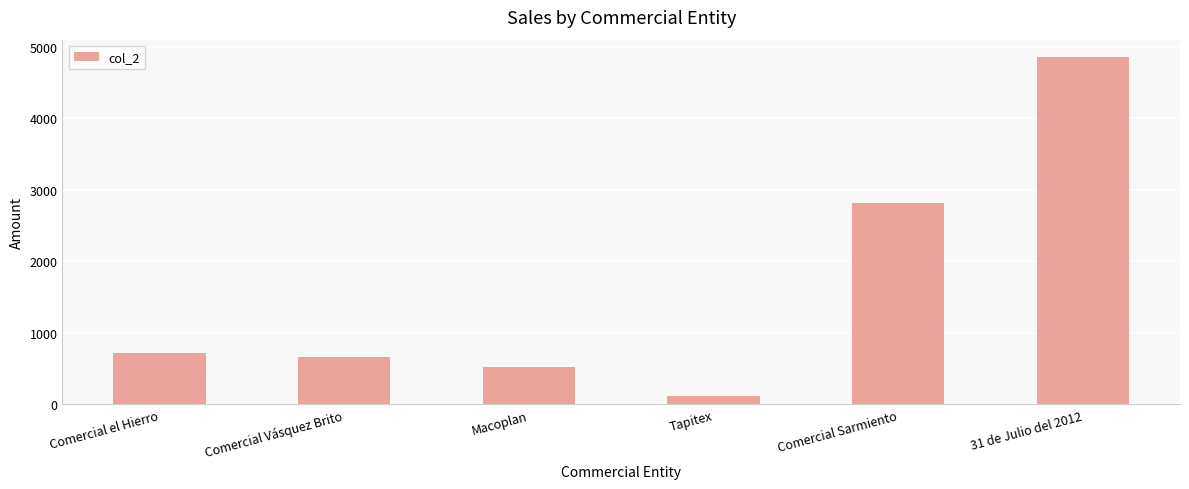

What is the difference between the maximum and minimum values?

4730.7